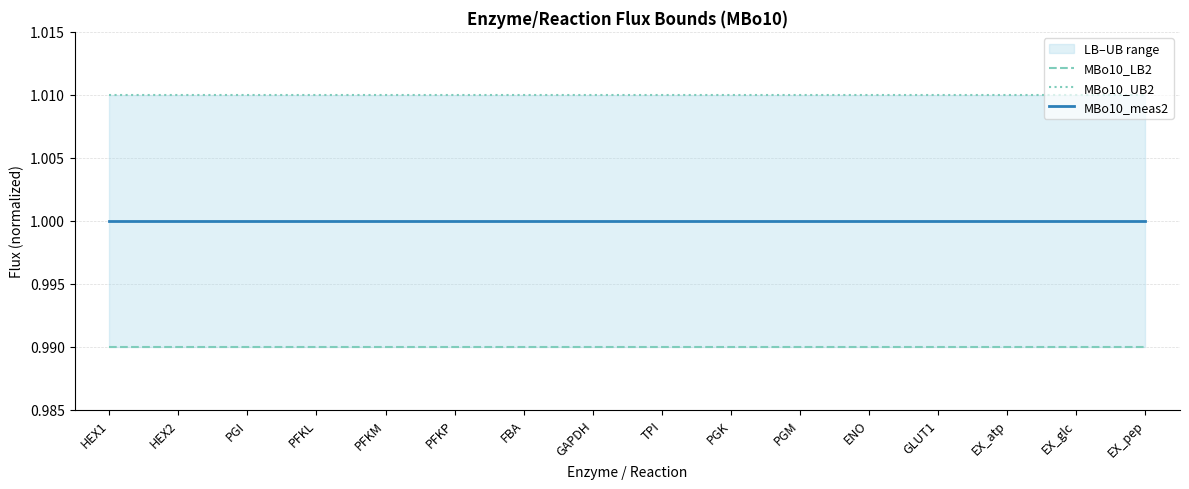

Reading left to right, extract all data points from this chart.

MBo10_LB2: 1.0	1.0	1.0	1.0	1.0	1.0	1.0	1.0	1.0	1.0	1.0	1.0	1.0	1.0	1.0	1.0
MBo10_UB2: 1.0	1.0	1.0	1.0	1.0	1.0	1.0	1.0	1.0	1.0	1.0	1.0	1.0	1.0	1.0	1.0
MBo10_meas2: 1.0	1.0	1.0	1.0	1.0	1.0	1.0	1.0	1.0	1.0	1.0	1.0	1.0	1.0	1.0	1.0